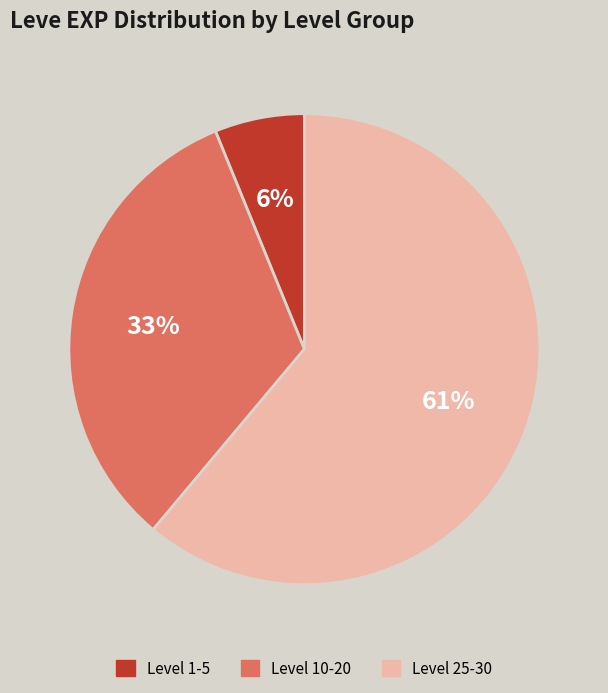

To the nearest percent, what is the difference between the largest and smallest slice percentages?

55%